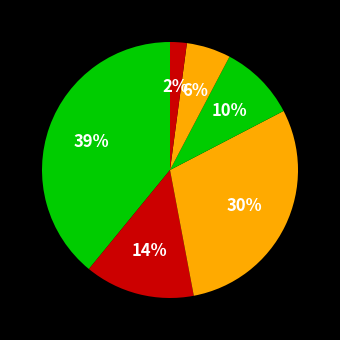

How many slices are in this pie chart?

6